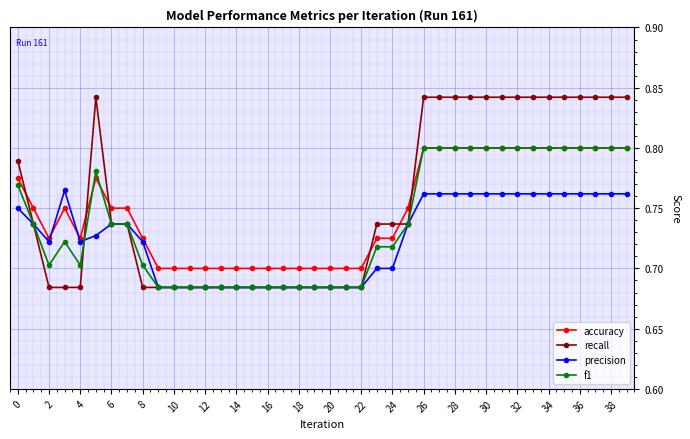

Which series ends up on top after the final intersection of precision and recall?

recall